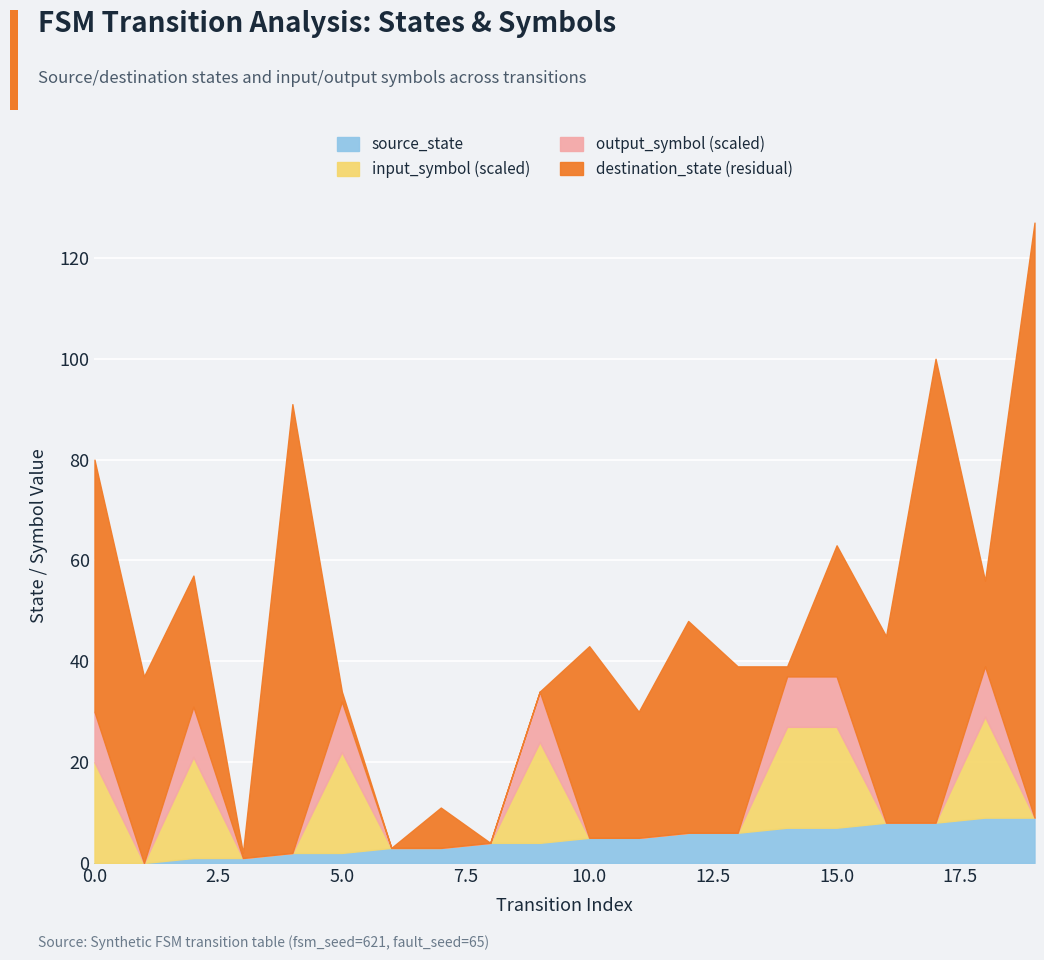

What value does the destination_state series have at 16, to the nearest 50?

50